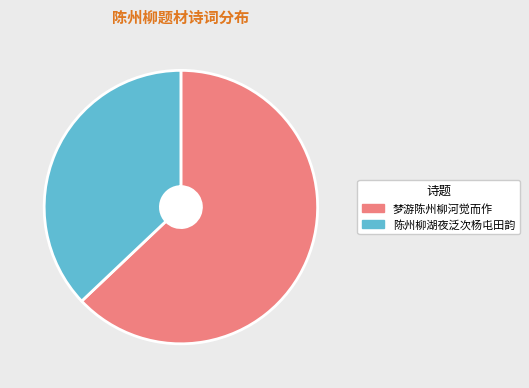

Rank the categories by value from lowest to highest.

陈州柳湖夜泛次杨屯田韵, 梦游陈州柳河觉而作